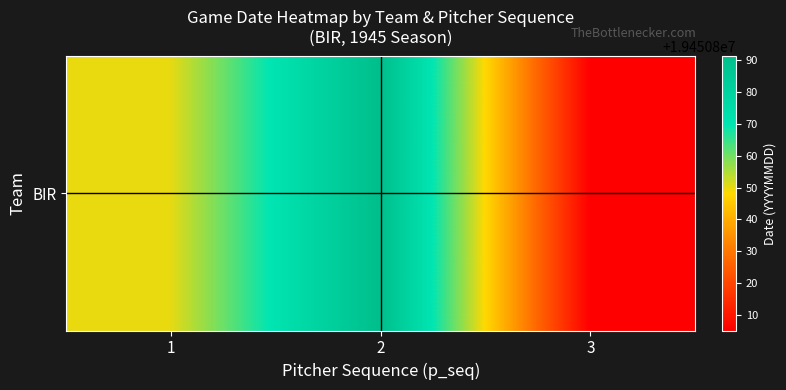

Rank the categories by value from lowest to highest.

3, 1, 2